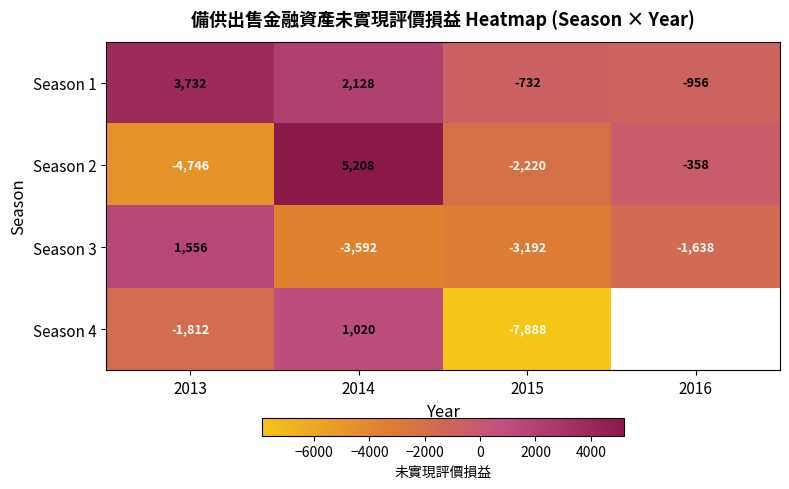

Between 2013 and 2015, which is larger?

2013